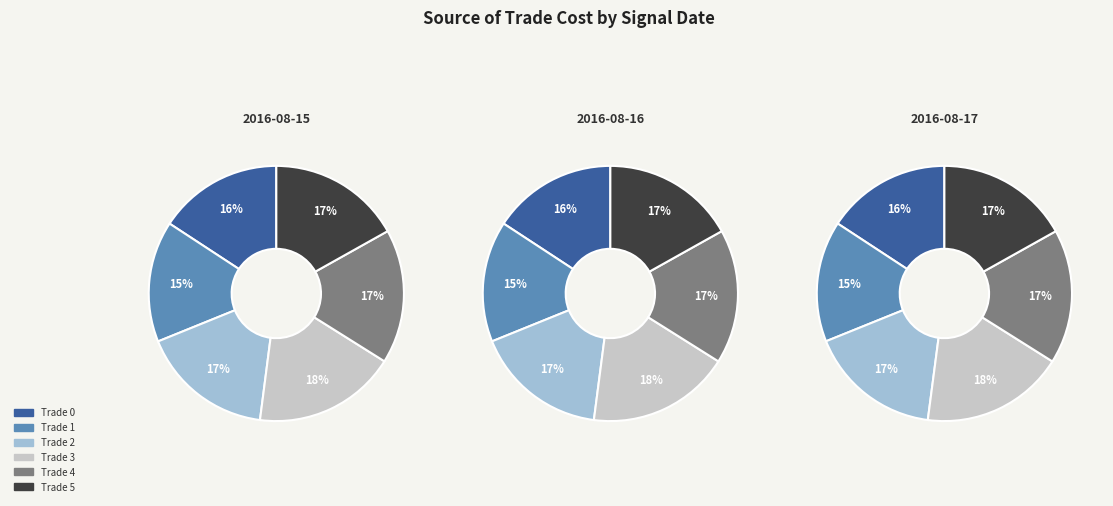

Is it true that 1 is 1% of the pie?

False